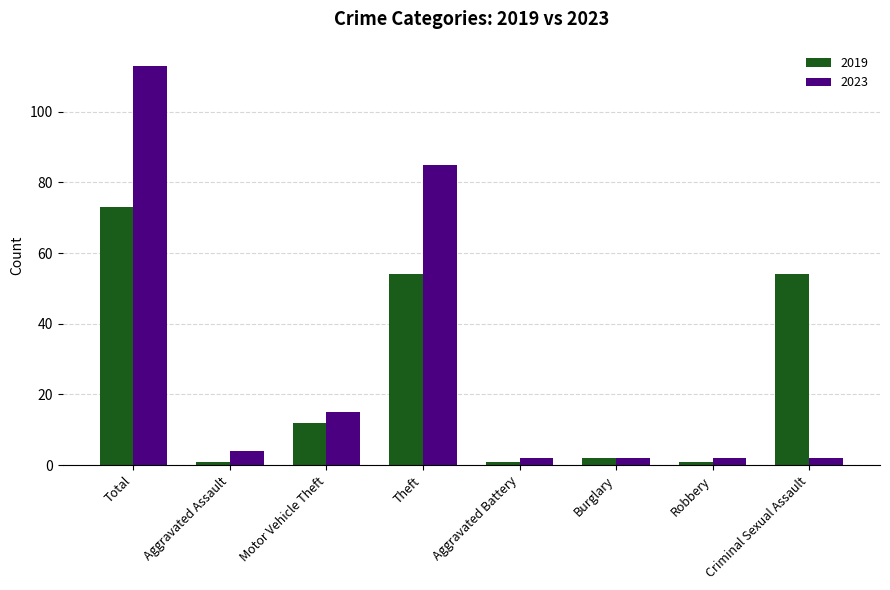

Count the number of categories in the chart.

8